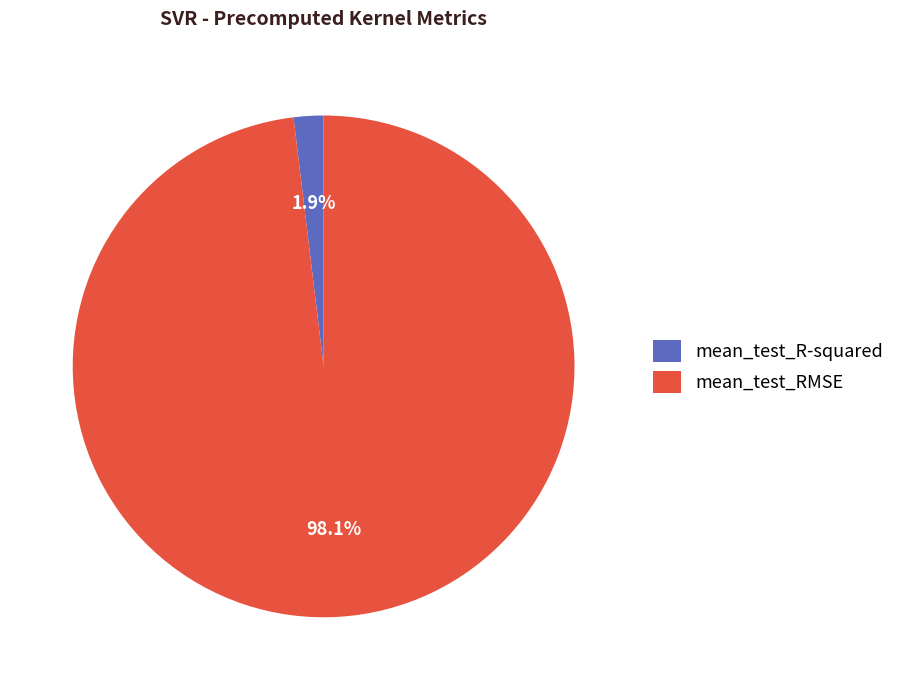

Does mean_test_RMSE account for over 50% of the chart?

Yes